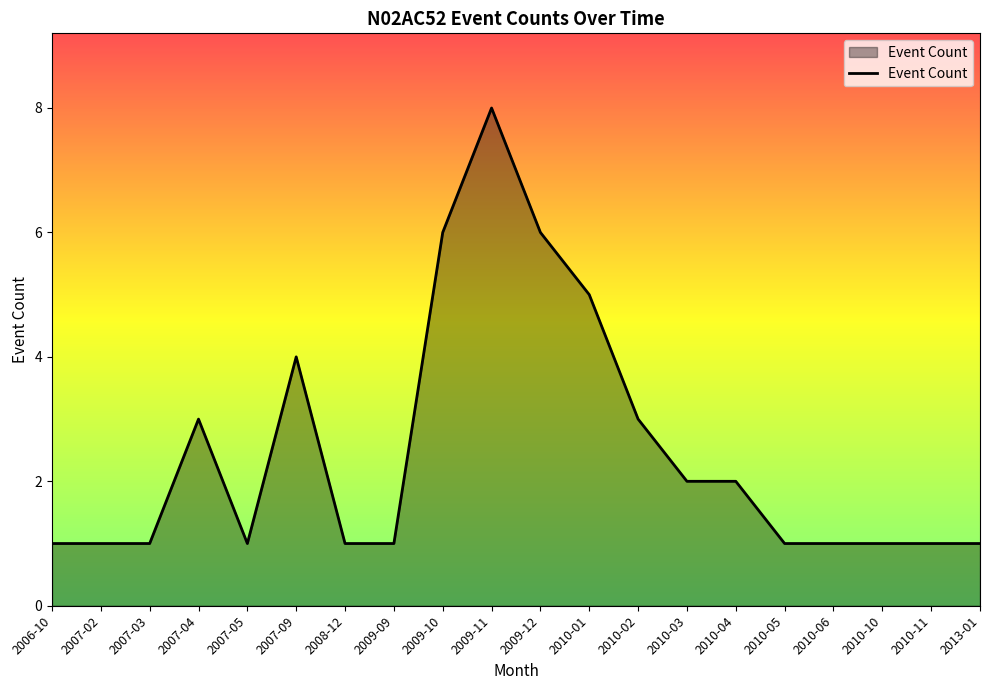

Which category has the highest value across all series?

2009-11